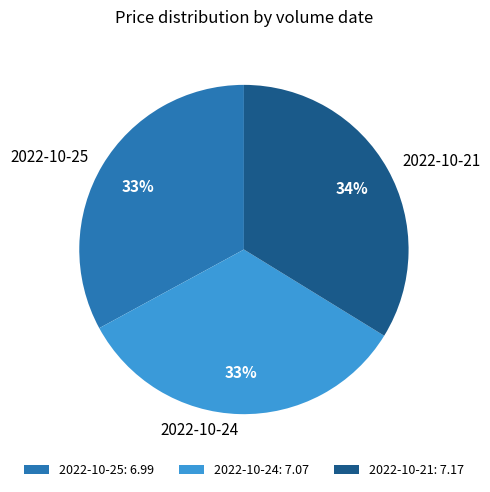

To the nearest percent, what is the difference between the largest and smallest slice percentages?

1%